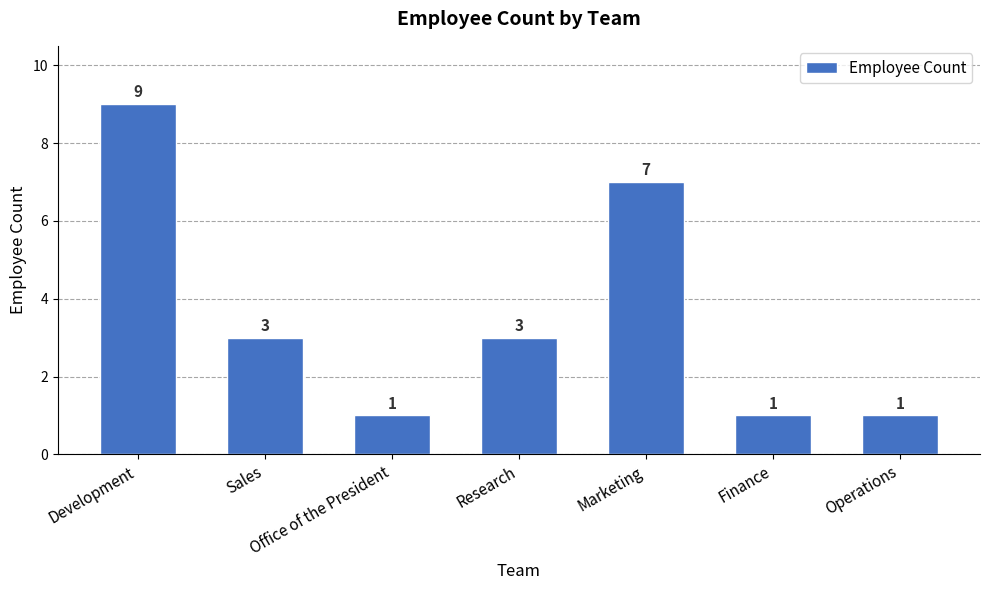

What is the average value?

4